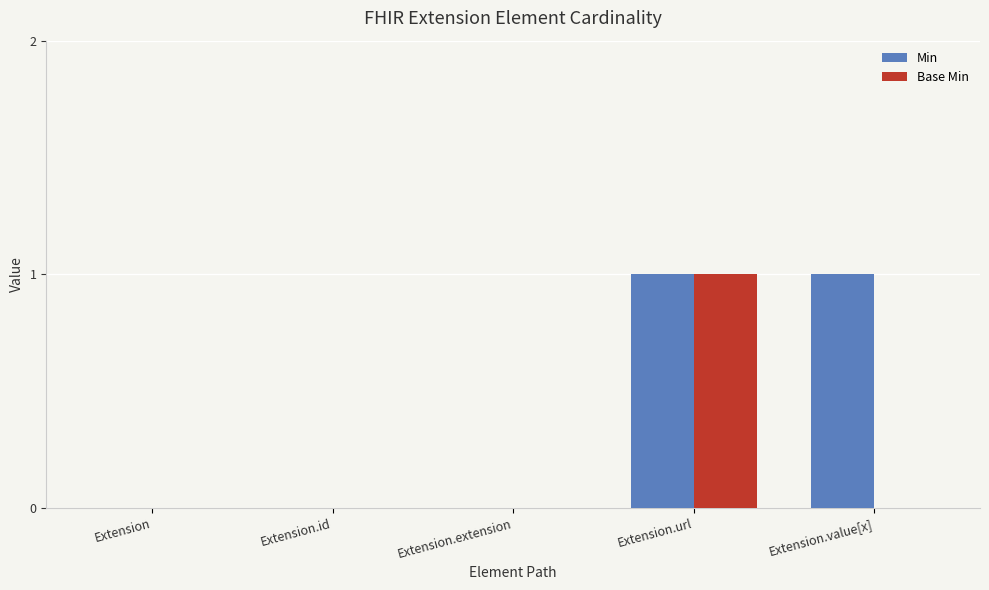

How many data points does each series have?

5